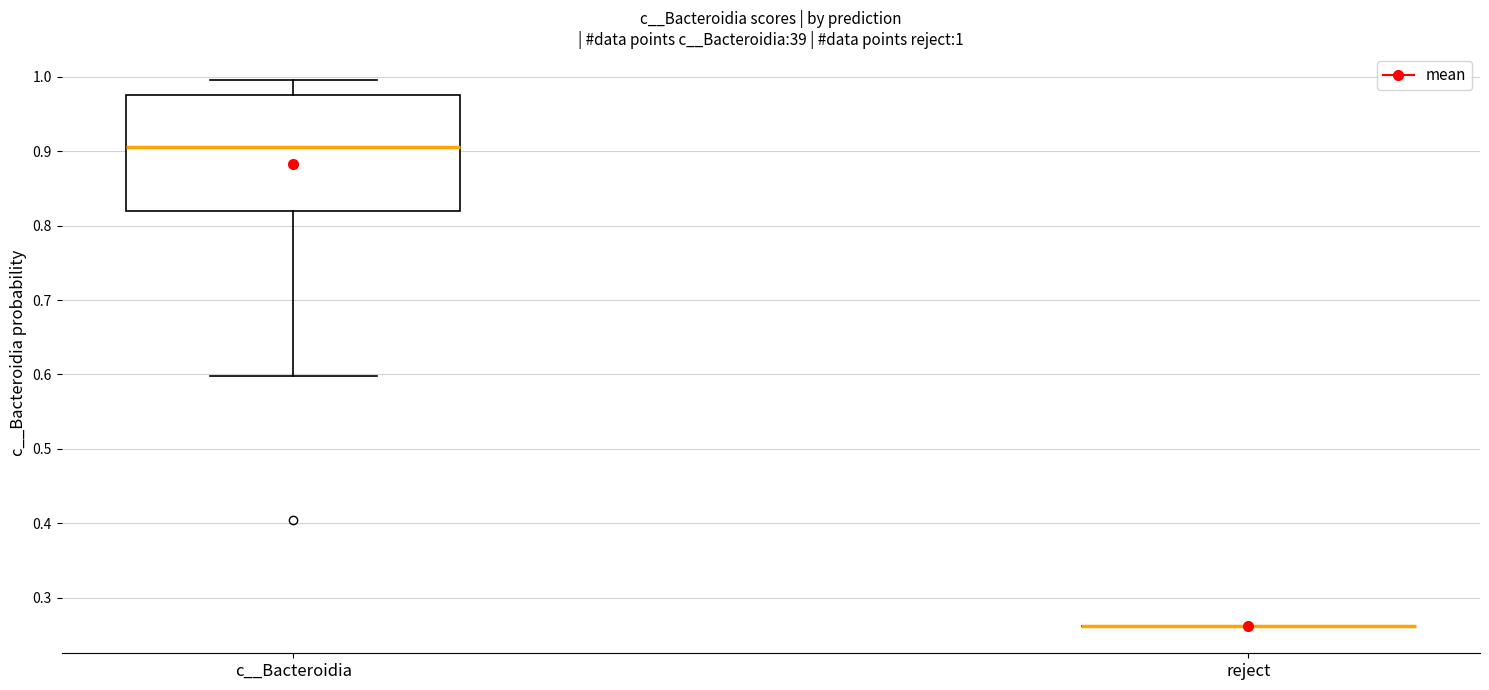

Which box is the tallest, from its lower edge to its upper edge?

c__Bacteroidia